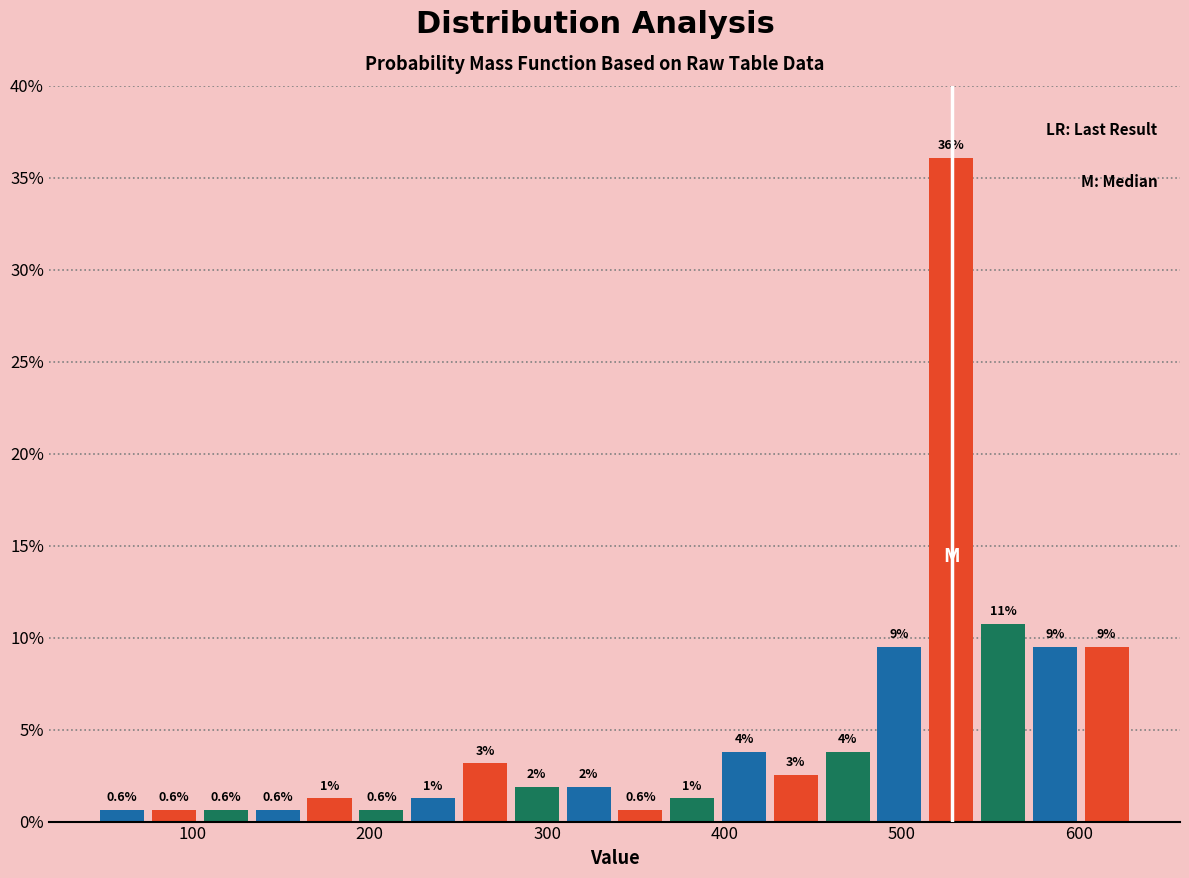

Around what value on the x-axis is the tallest bar? Give the approximate position of its centre, as read against the axis.

530